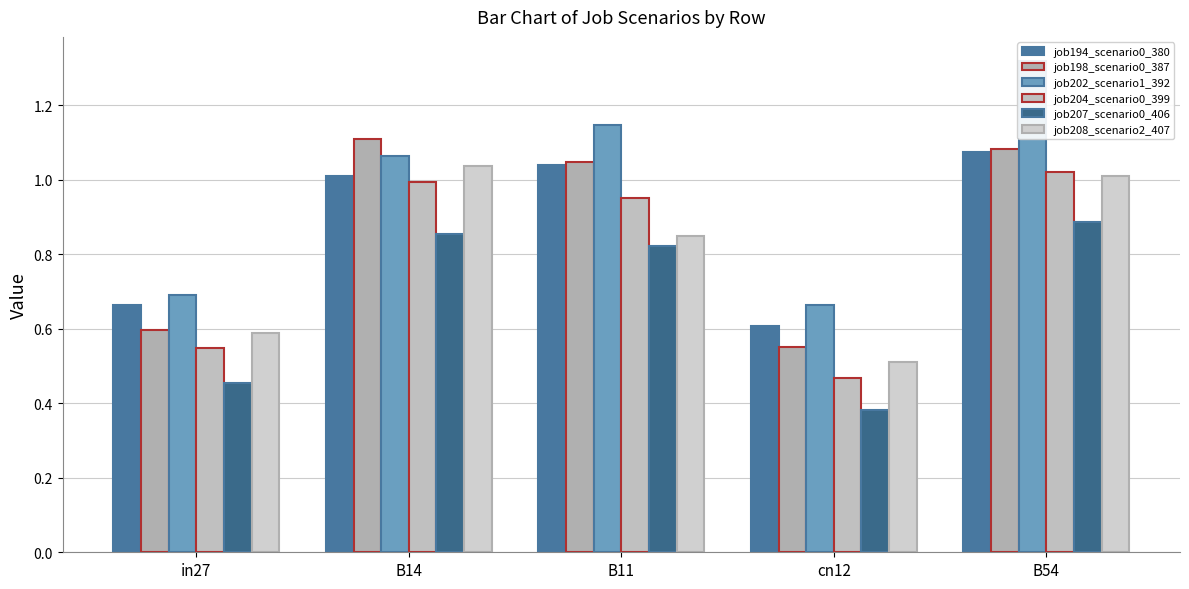

What is the lowest value of the job204_scenario0_399 series?

0.5